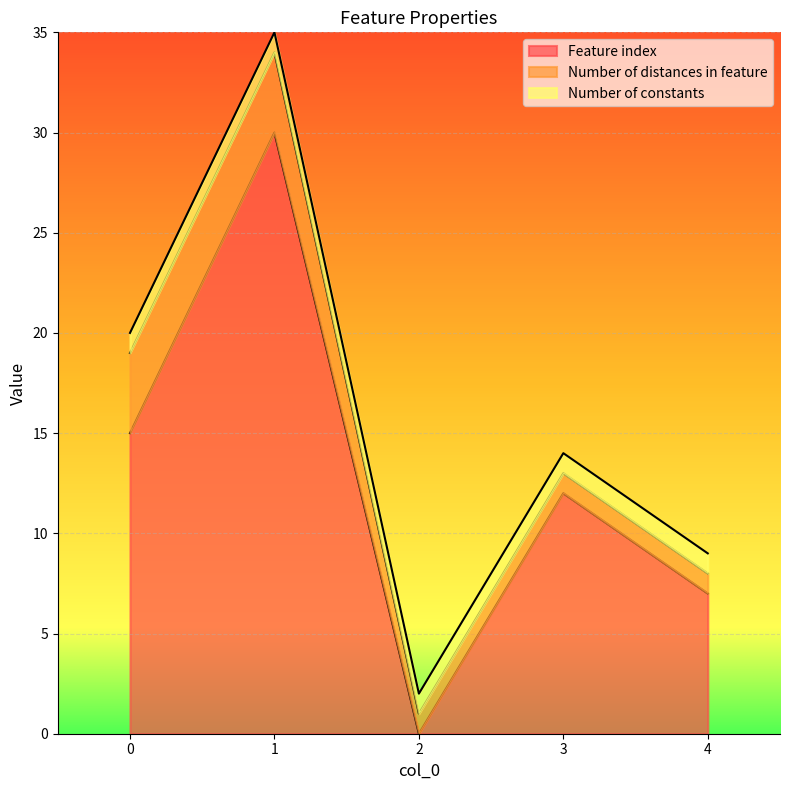

Between 1 and 2, which series saw the biggest shift?

Feature index